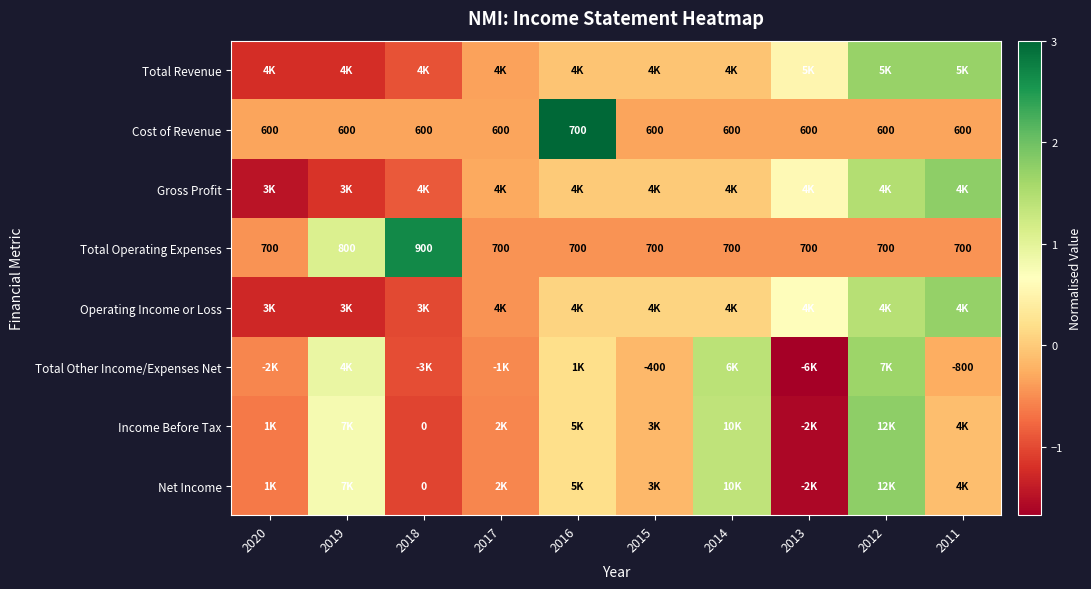

At which category is the sum across all series the highest?

2012